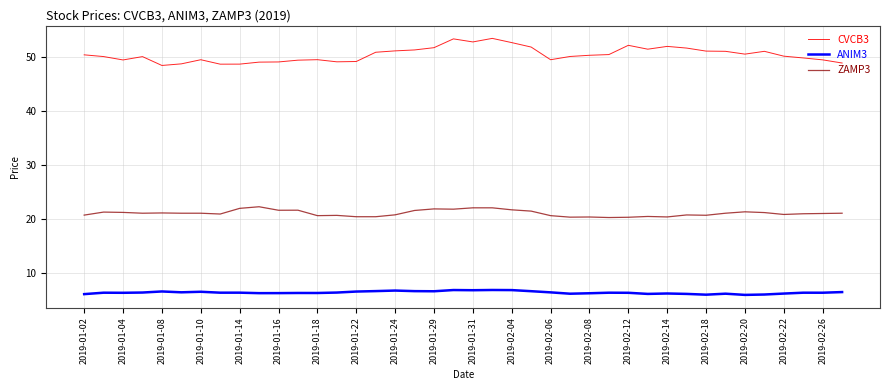

True or false: ZAMP3 and CVCB3 intersect in this chart.

False